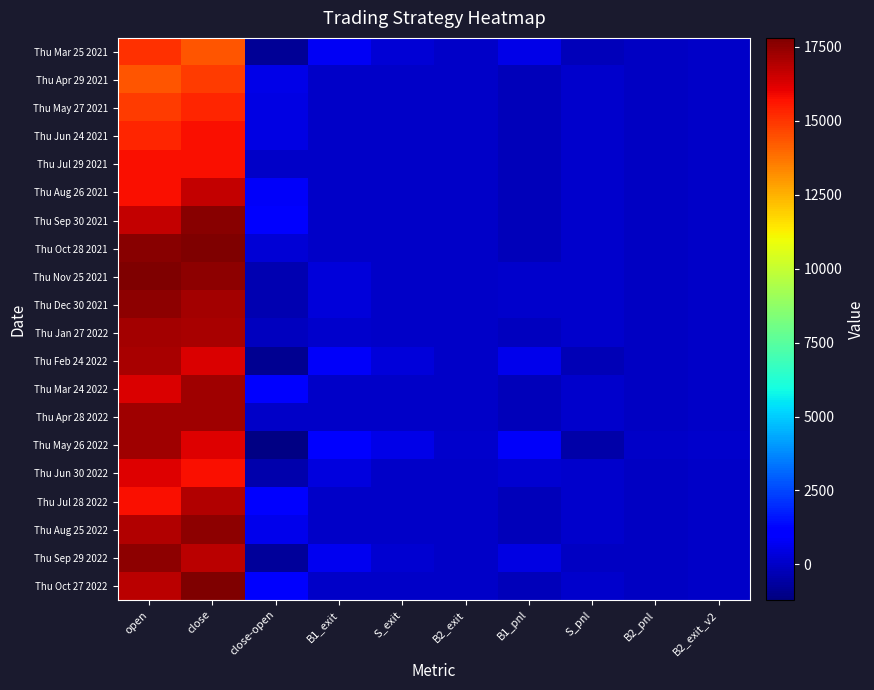

Which category has the highest value across all series?

close